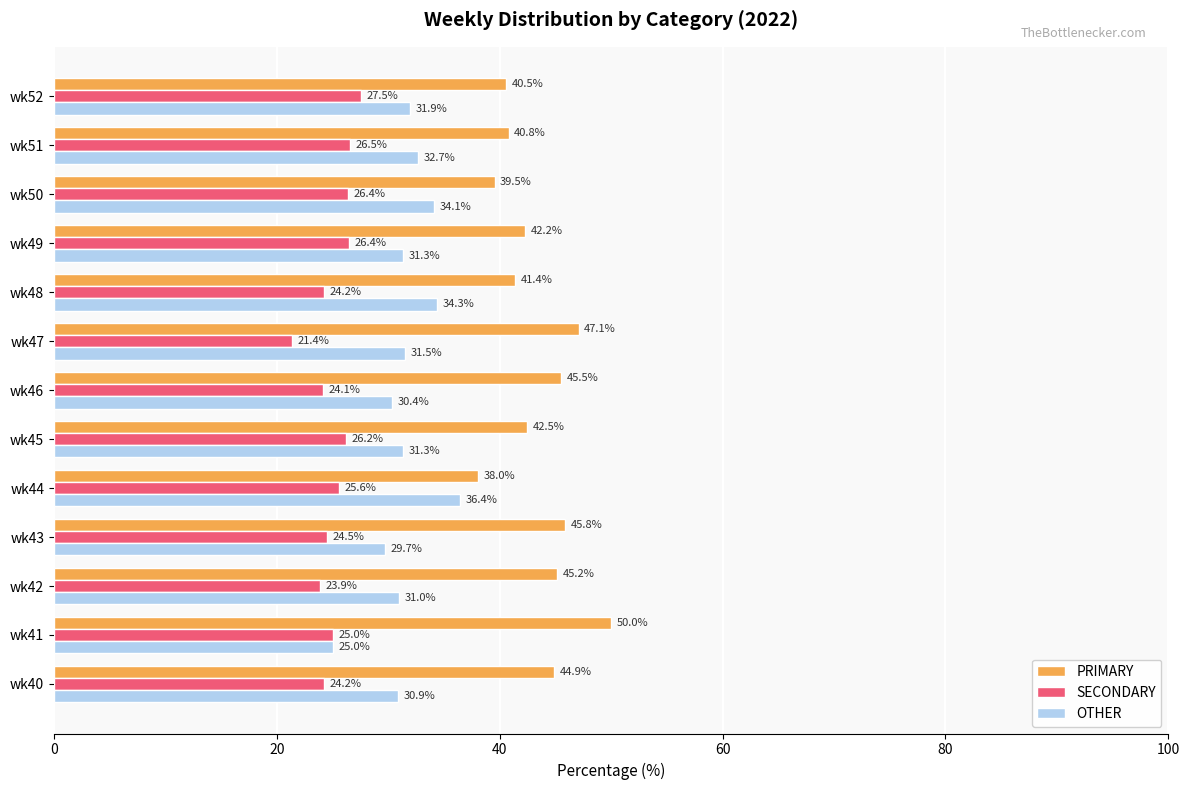

Where is PRIMARY nearest to the value 44?

wk40